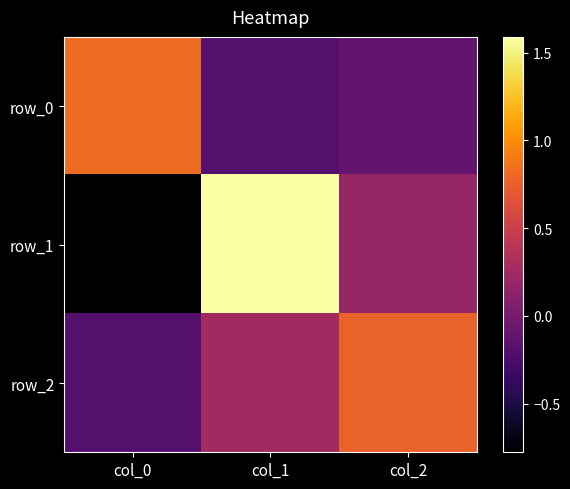

How many values in row_0 are below zero?

2